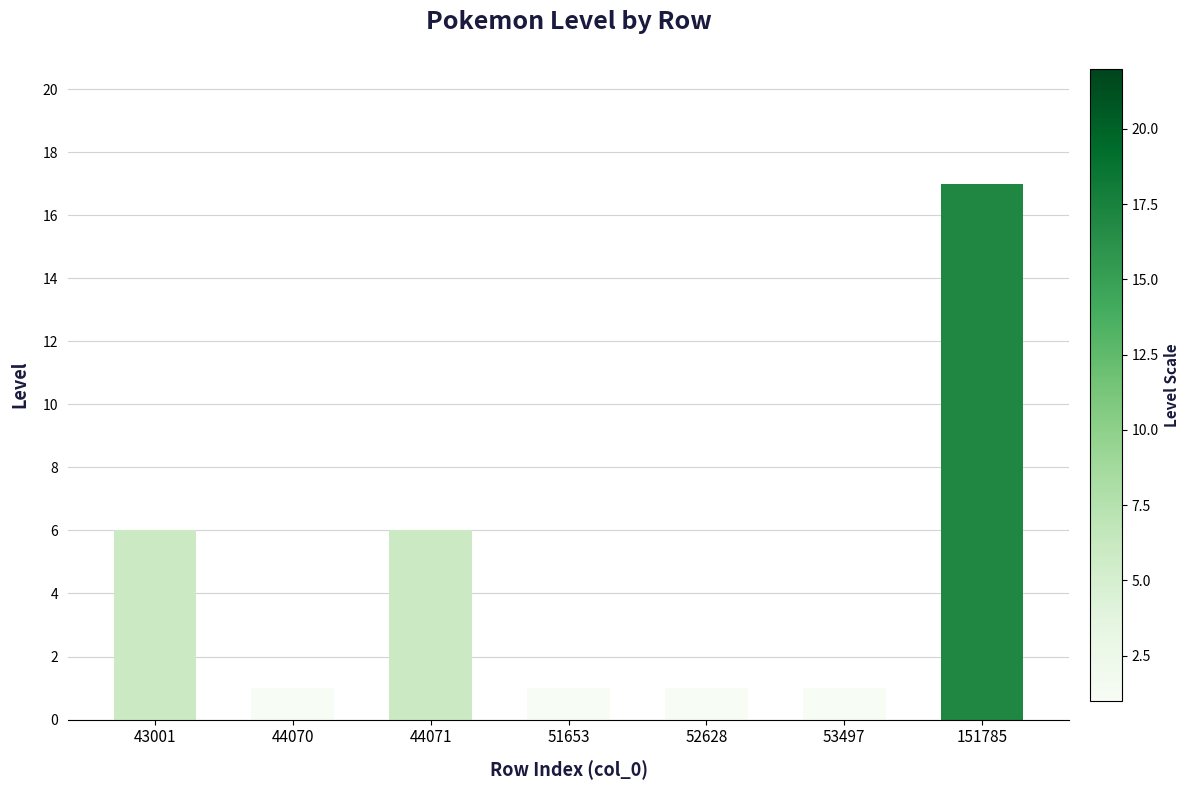

What is the sum of all values?

33